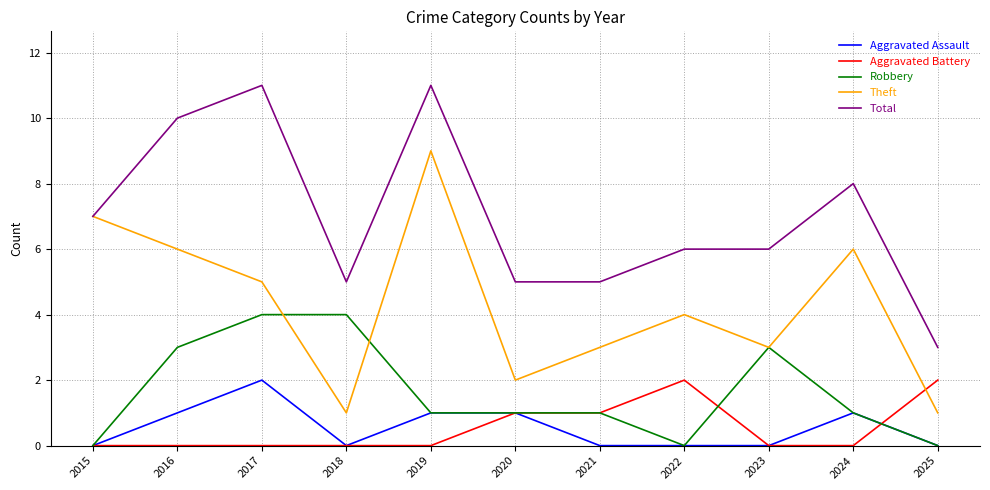

True or false: Theft and Aggravated Assault cross at least once.

False